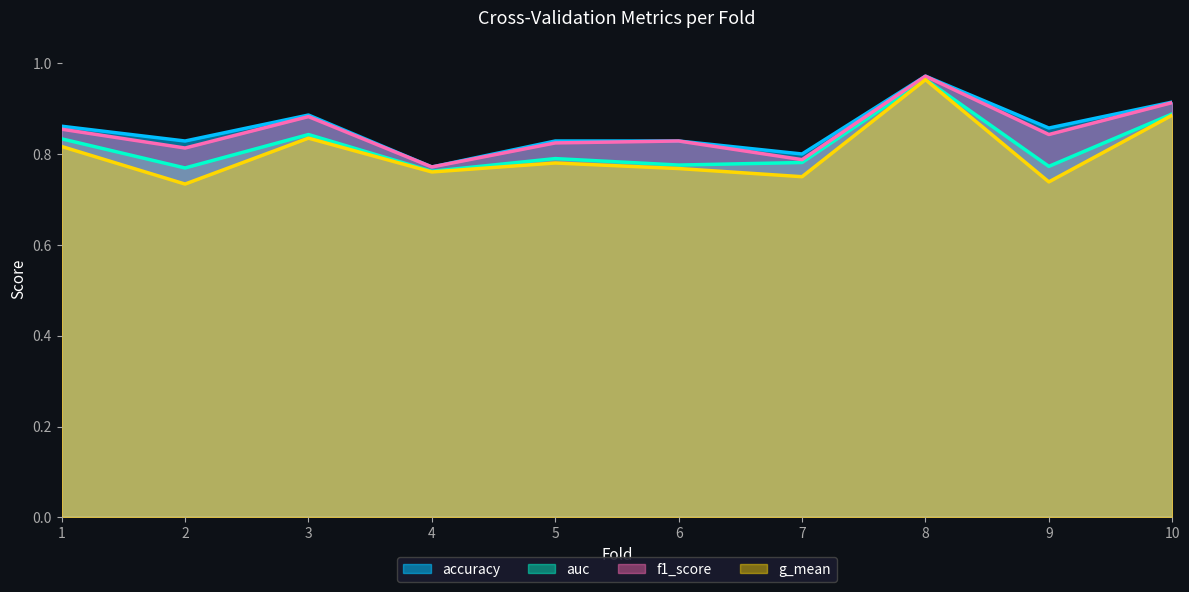

In accuracy, how many points are higher than both neighbors (excluding endpoints)?

2